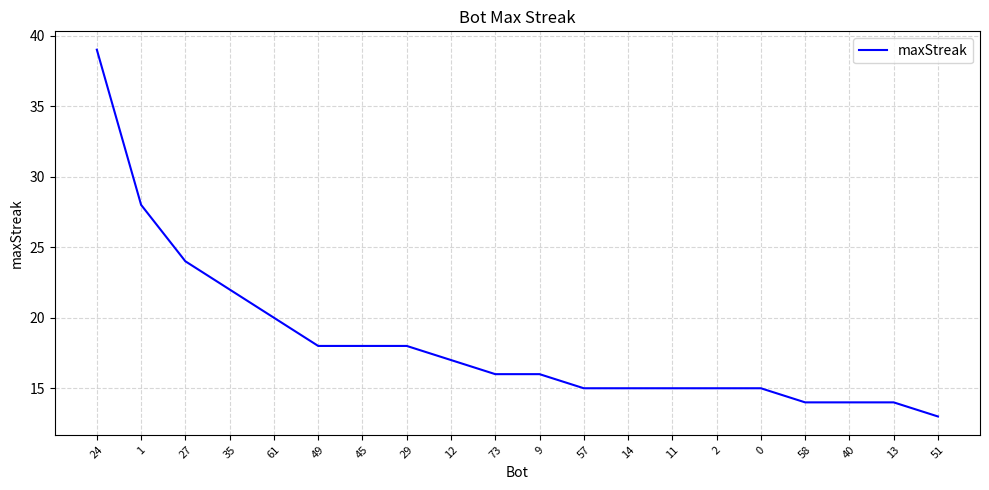

Reading right to left, transcribe all the data shown in this chart.

13	14	14	14	15	15	15	15	15	16	16	17	18	18	18	20	22	24	28	39